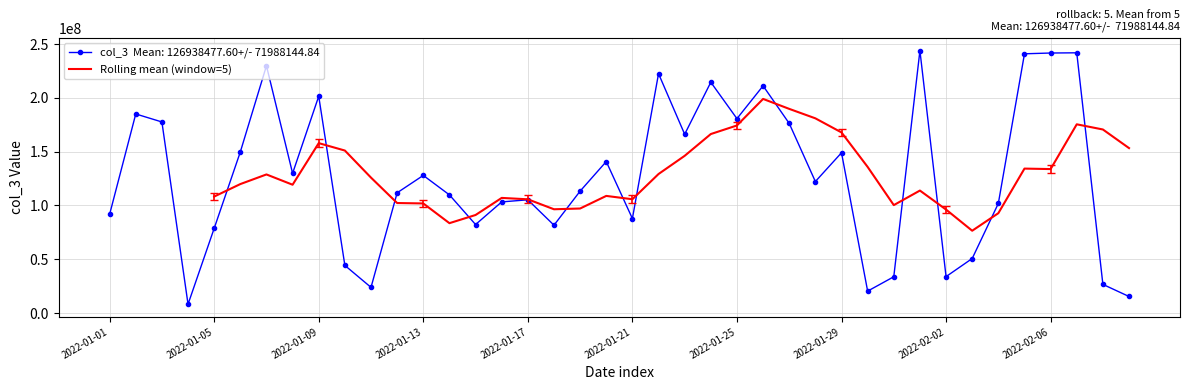

What is the highest value of the Rolling mean (window=5) series?

199017091.2